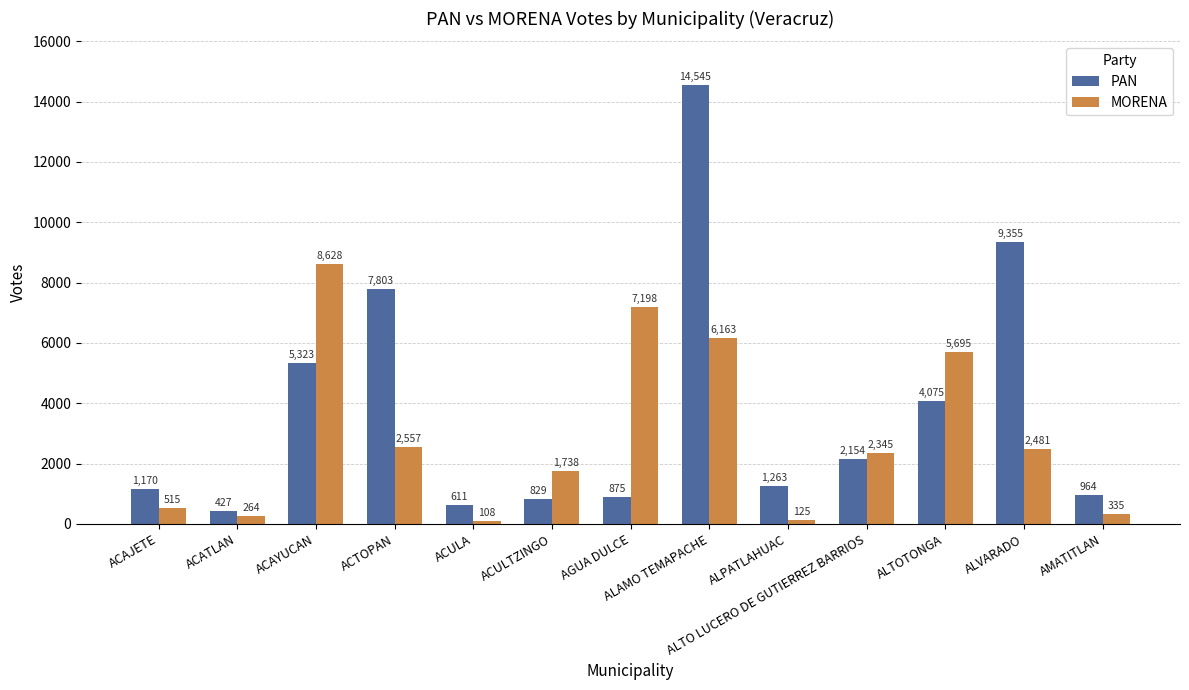

Rank the series at ALTO LUCERO DE GUTIERREZ BARRIOS from lowest to highest value.

PAN, MORENA